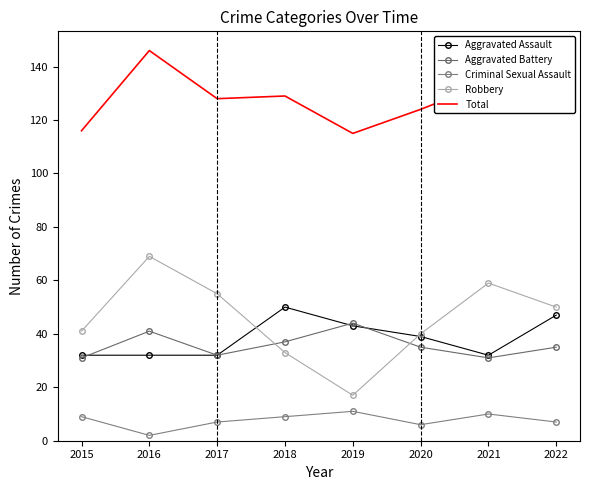

Rank the categories by Aggravated Assault value from lowest to highest.

2015, 2016, 2017, 2021, 2020, 2019, 2022, 2018